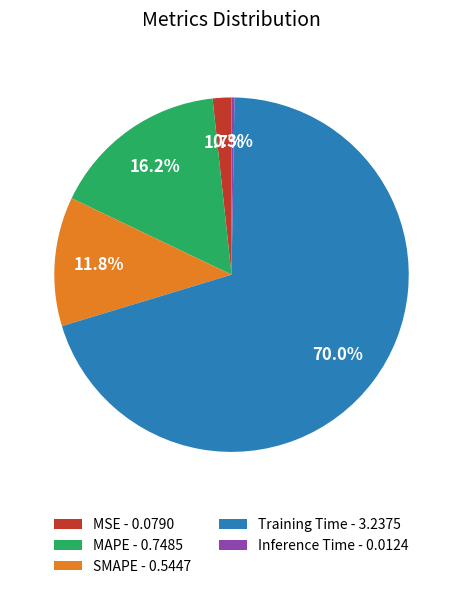

To the nearest percent, what is the difference between the largest and smallest slice percentages?

70%